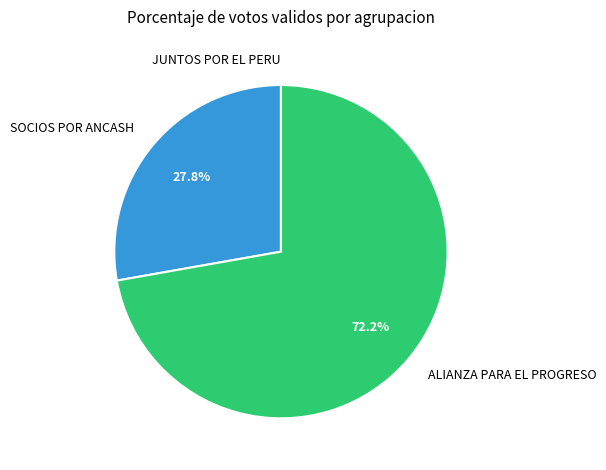

Which slice is the largest?

ALIANZA PARA EL PROGRESO